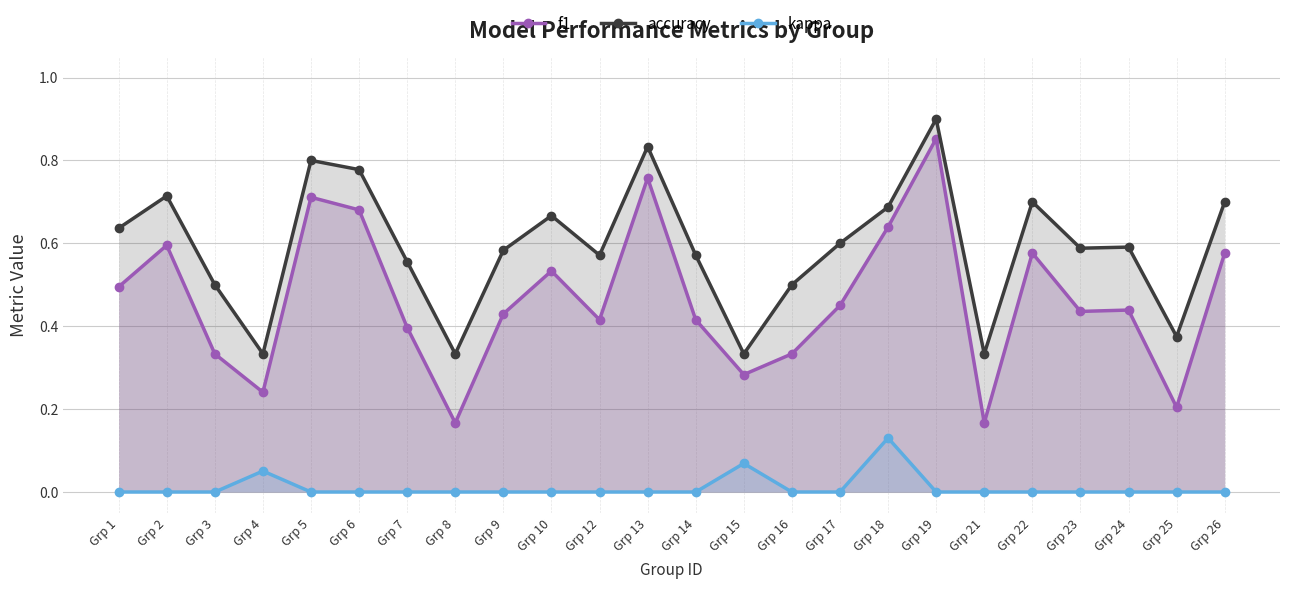

Which series has the widest spread of values?

f1